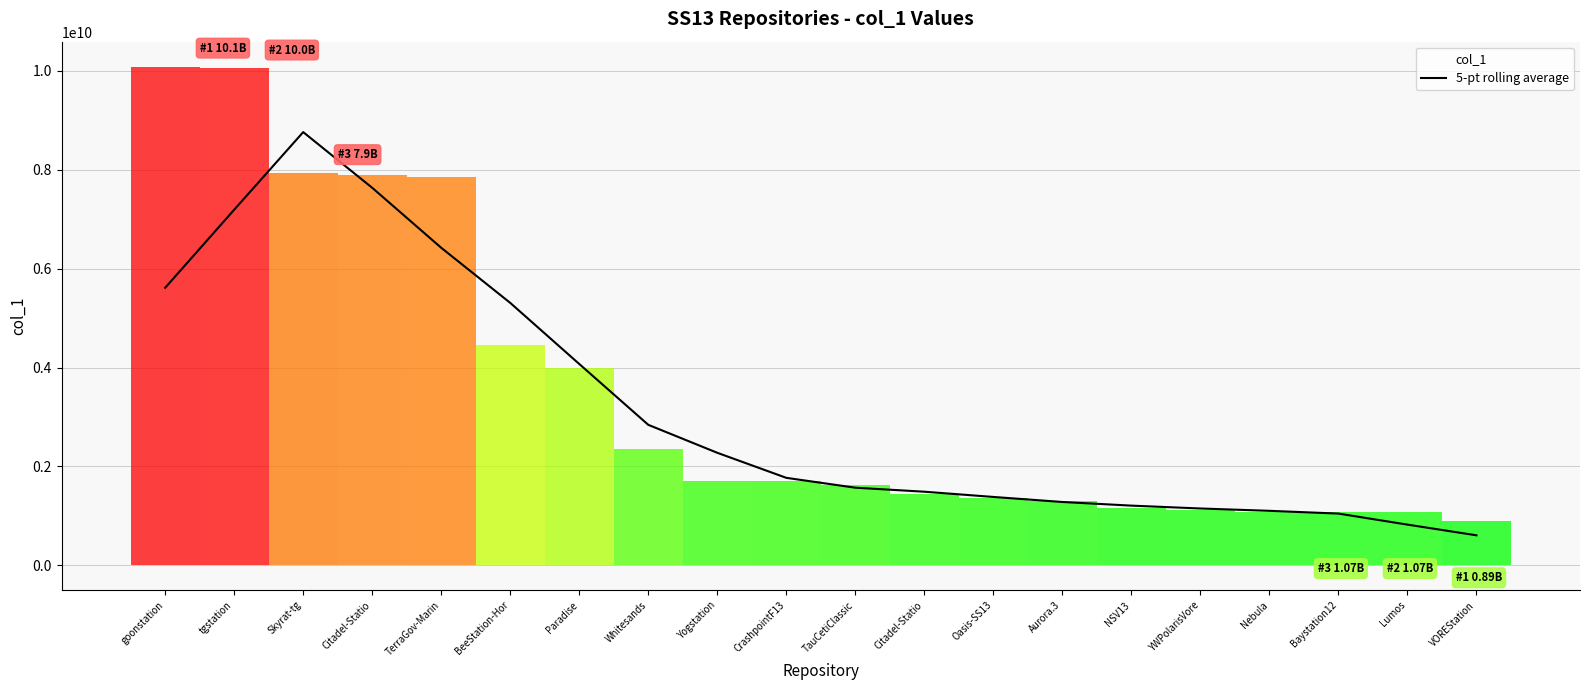

What is the sum of the values at Nebula and CrashpointF13?

2871447120.0